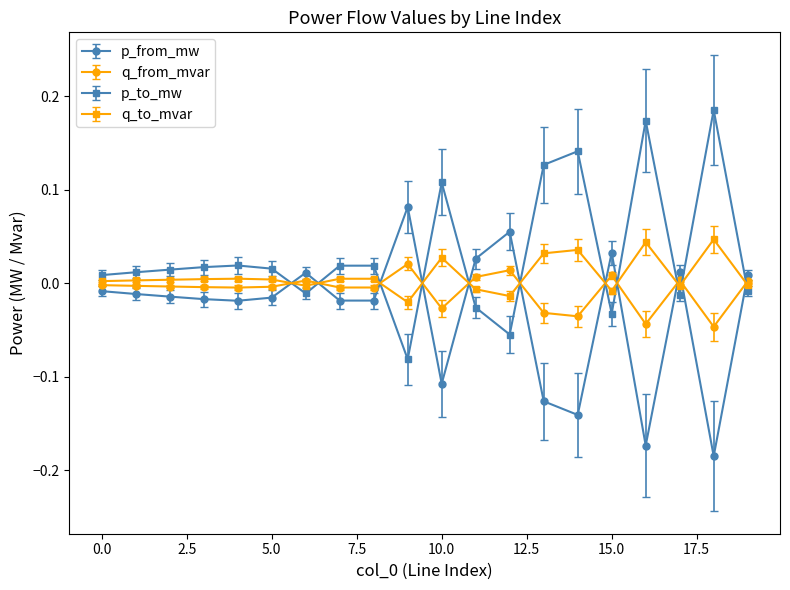

True or false: q_to_mvar has more than 1 points higher than both neighbors.

True